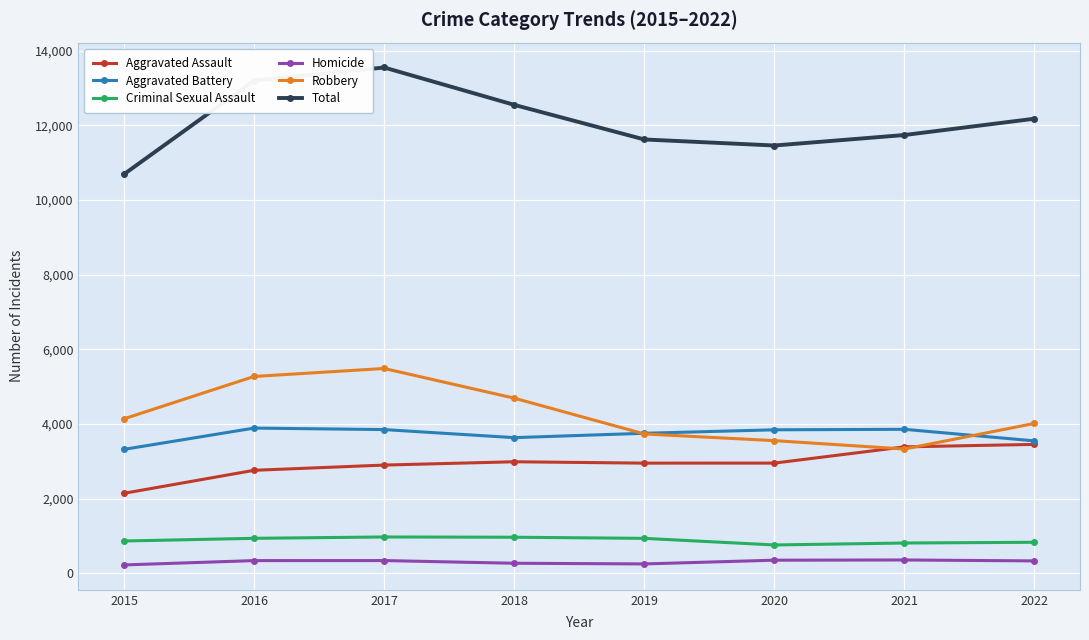

The Aggravated Battery series shows 3844 at 2020. True or false?

True